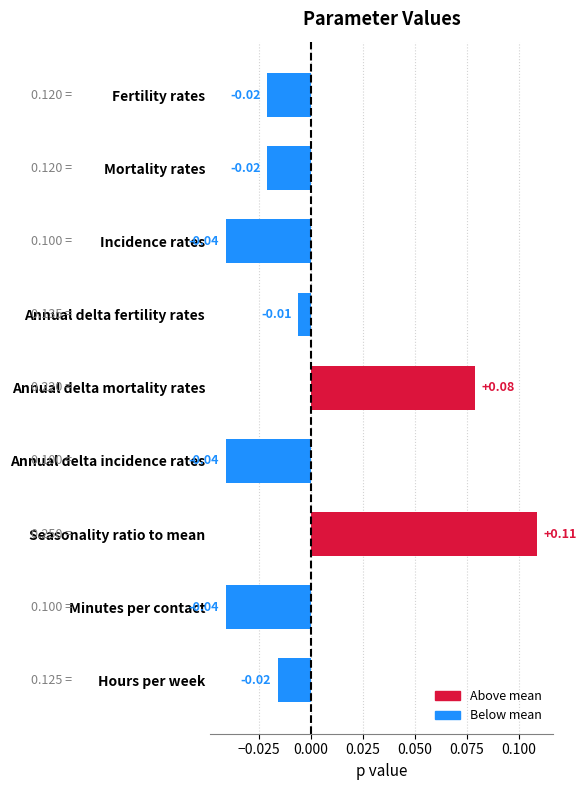

What is the change in value from Seasonality ratio to mean to Hours per week?

-0.1